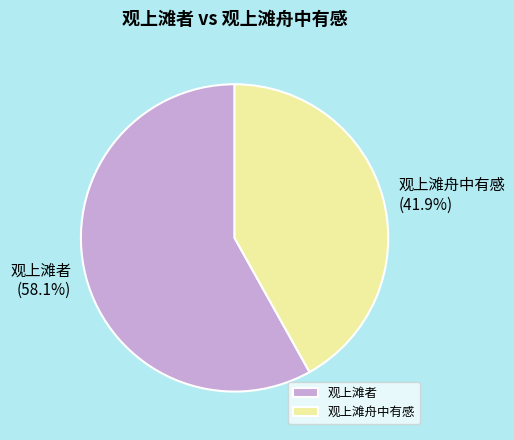

What is the largest slice in the pie chart?

观上滩者